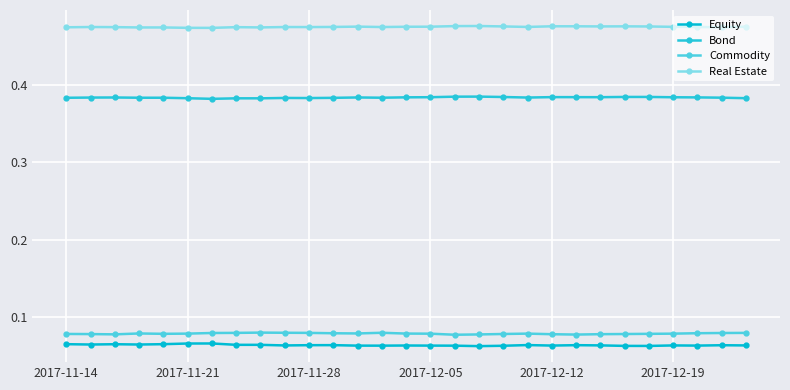

List the labels in order of Equity value, smallest first.

17, 24, 23, 18, 16, 13, 12, 15, 26, 20, 14, 9, 25, 28, 22, 27, 10, 21, 11, 19, 8, 7, 2017-11-21, 2017-12-05, 2017-11-28, 2017-11-14, 2017-12-12, 2017-12-19, 6